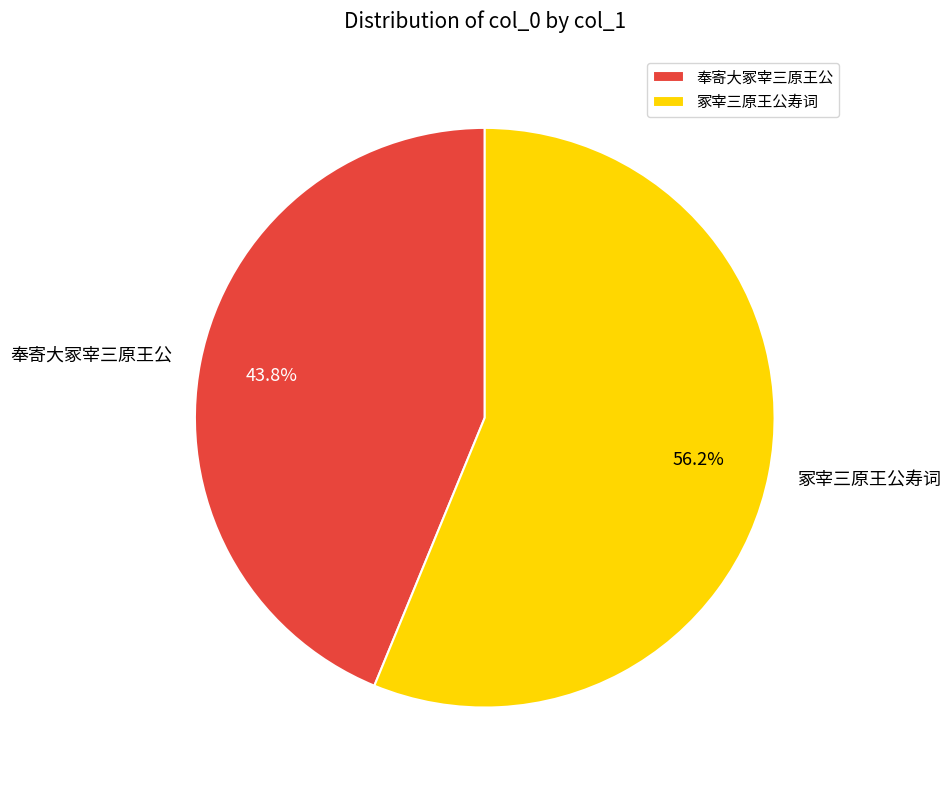

Which has a higher value, 奉寄大冢宰三原王公 or 冢宰三原王公寿词?

冢宰三原王公寿词